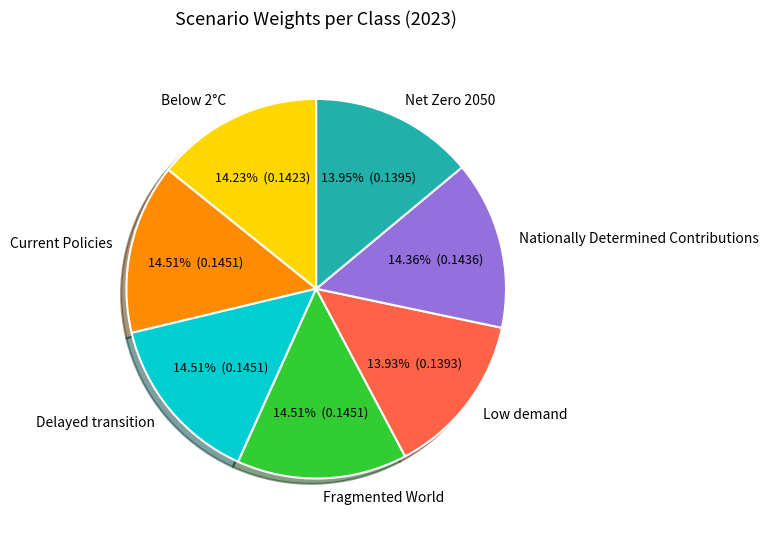

Is the sum of Fragmented World and Below 2°C greater than half?

No